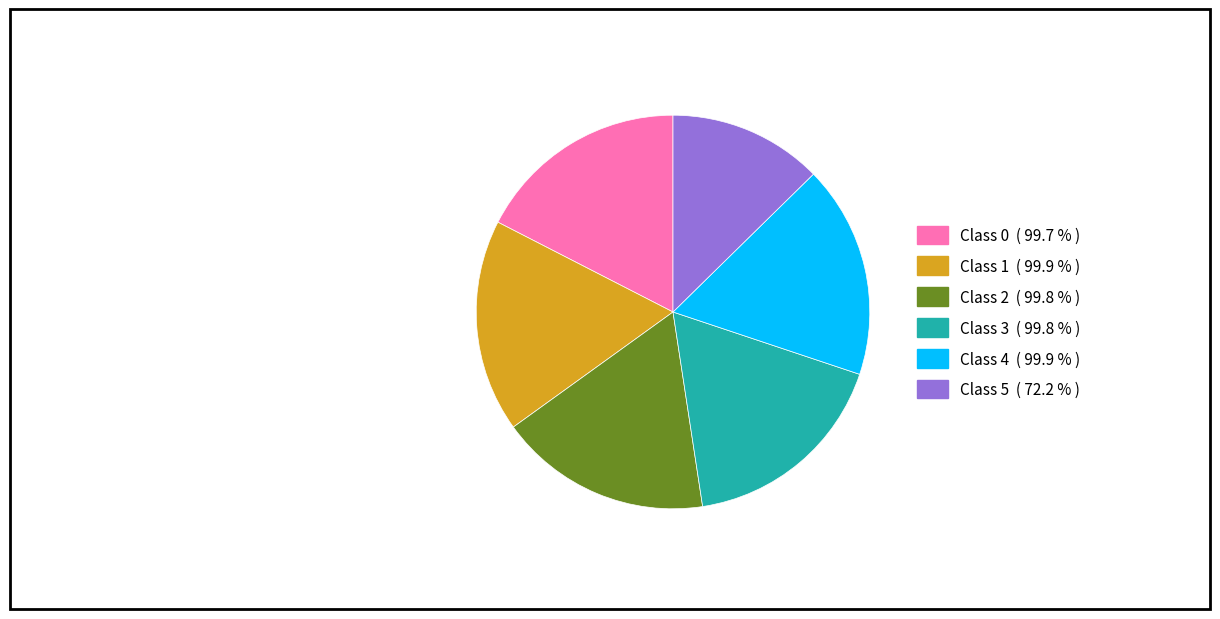

Does any single category account for the majority?

No